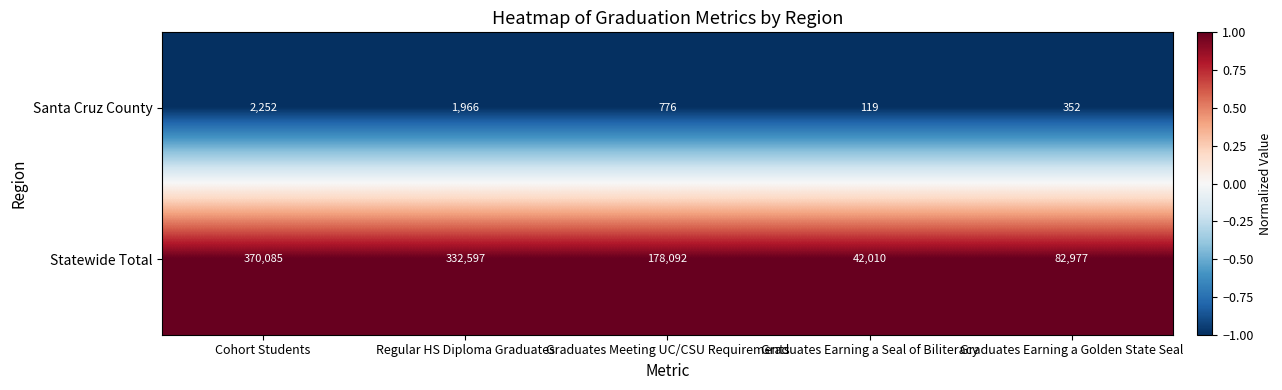

Reading left to right, extract all data points from this chart.

Santa Cruz County: 2252	1966	776	119	352
Statewide Total: 370085	332597	178092	42010	82977